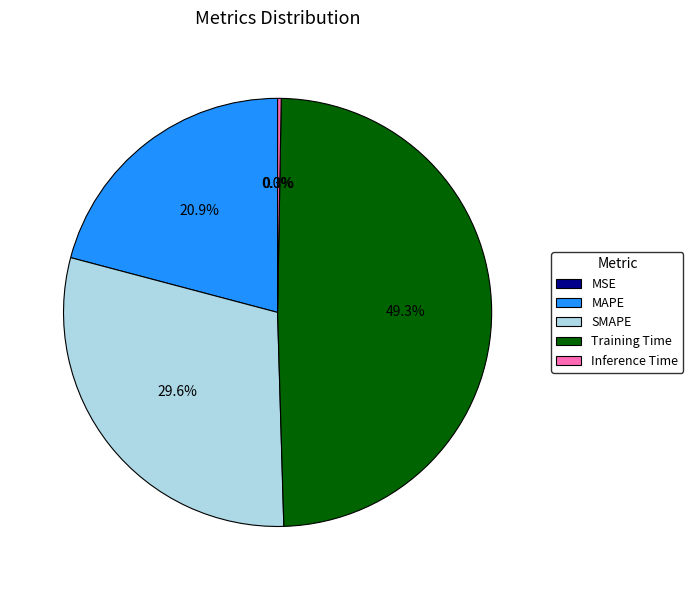

Is SMAPE the majority of the pie?

No